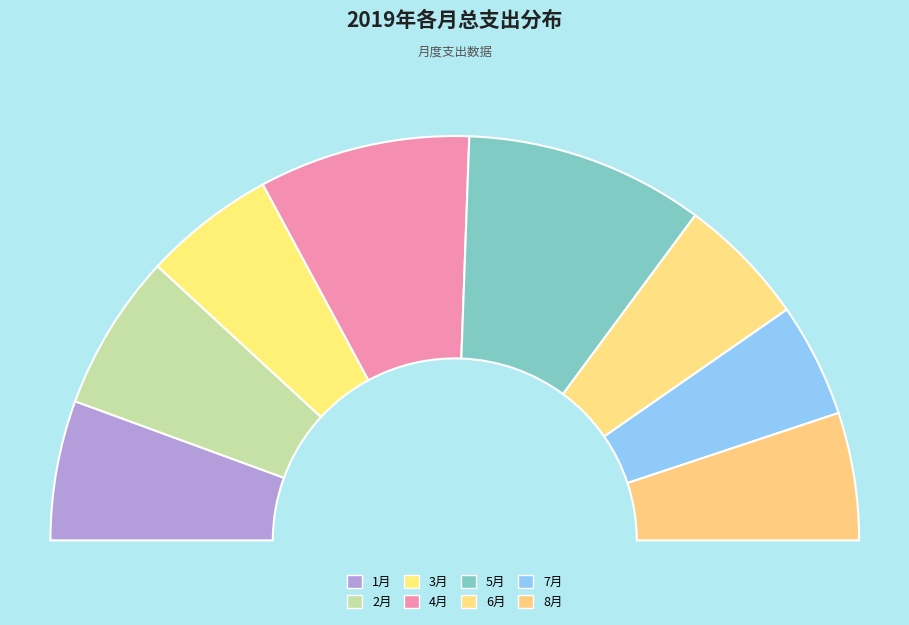

How many segments does this pie chart have?

8